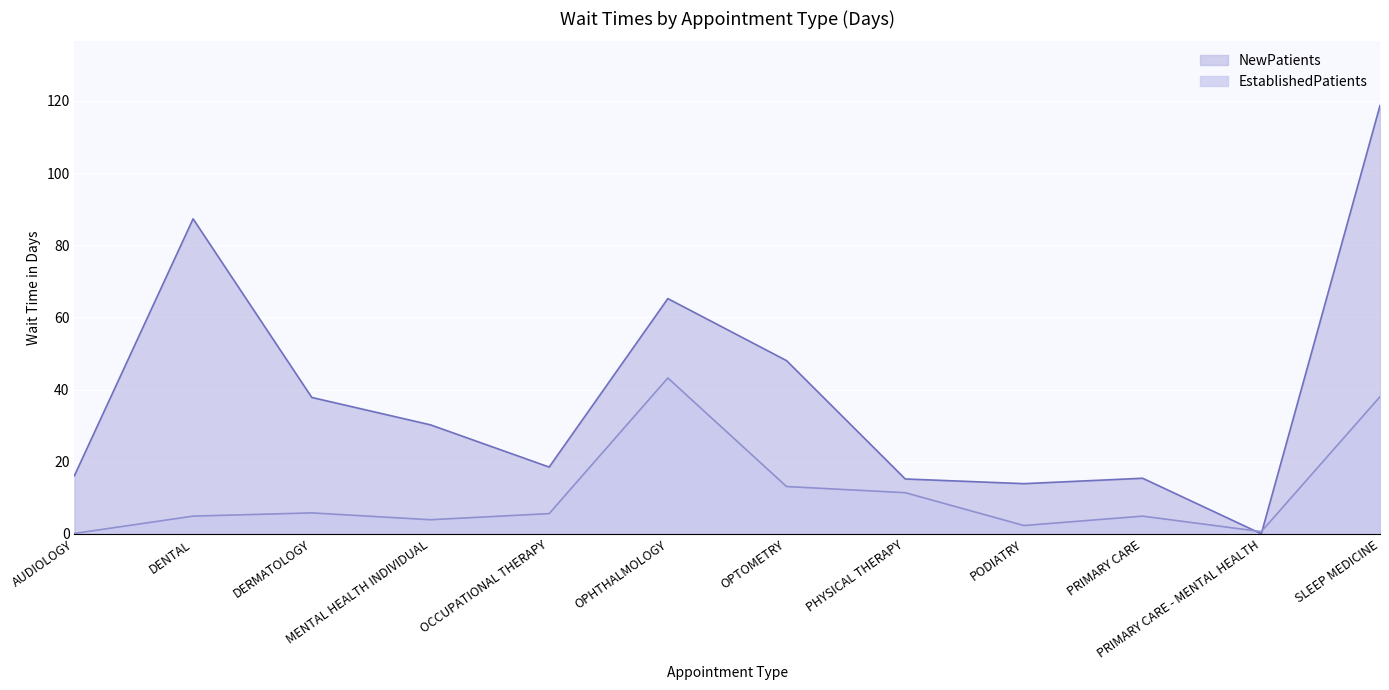

Where is the first local maximum for EstablishedPatients?

DERMATOLOGY